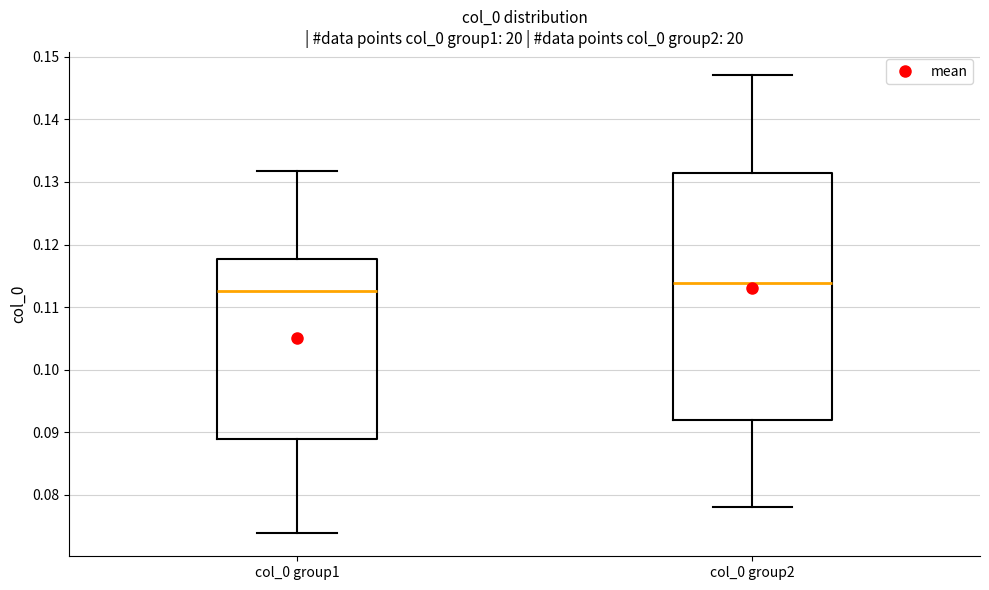

Where is the lower edge of the box for col_0 group1 on the y-axis? The values are not printed on the chart, so give them approximately, as read against the axis.

0.089